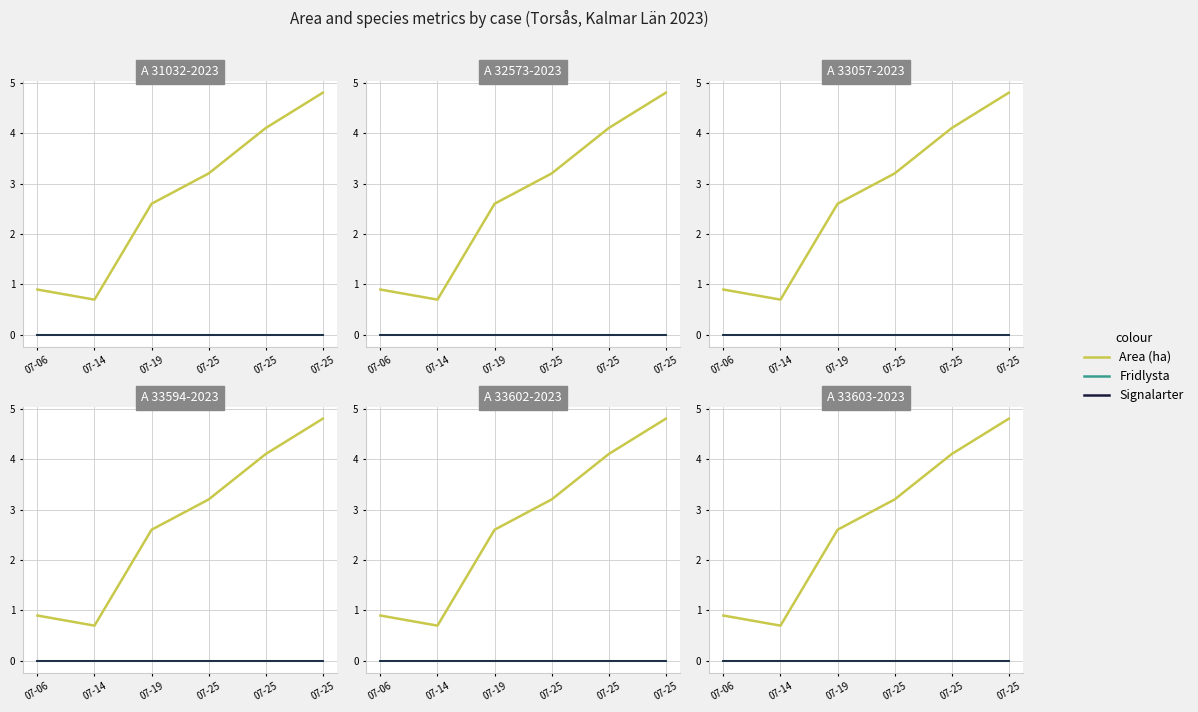

Where is the first local minimum for Area (ha)?

07-14